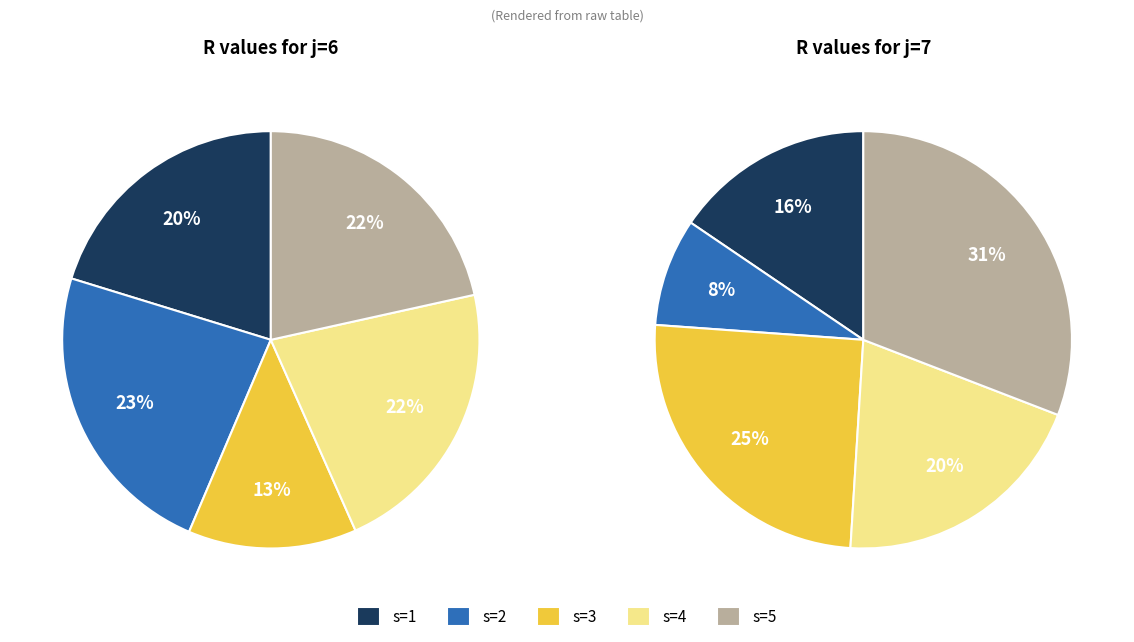

What is the spread (max minus min) of values at s=1?

39.0